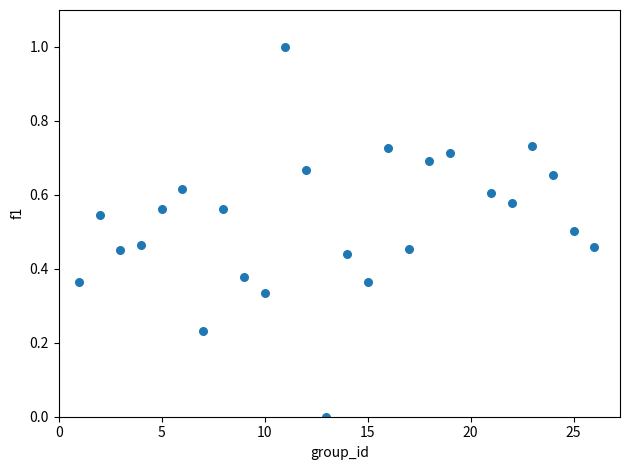

What is the range of X values (max minus min)?

25.0